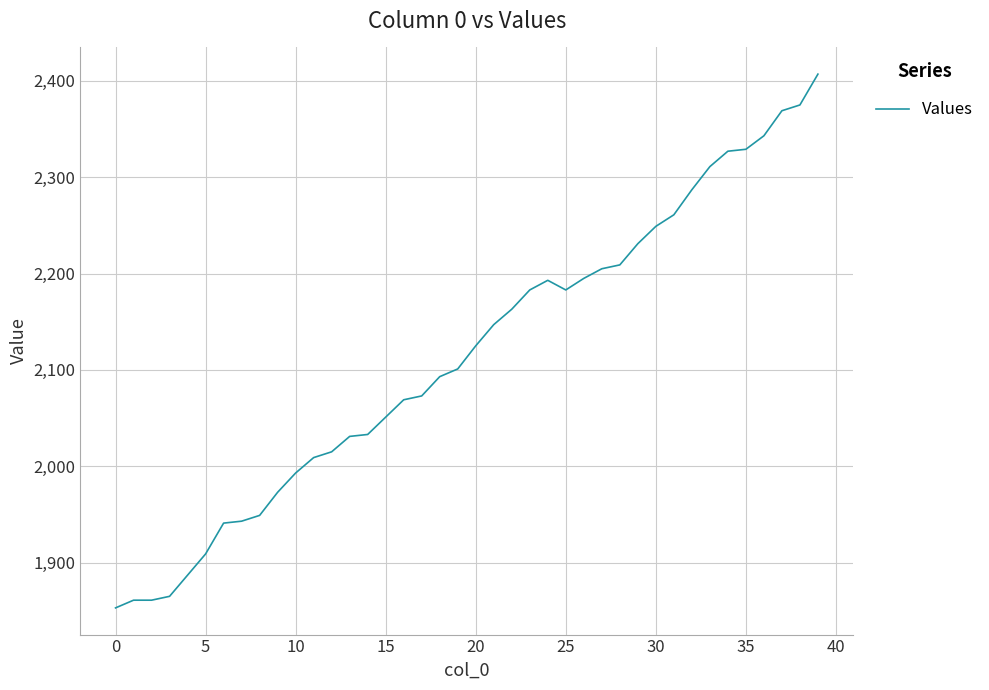

What is the minimum value shown in the chart?

1853